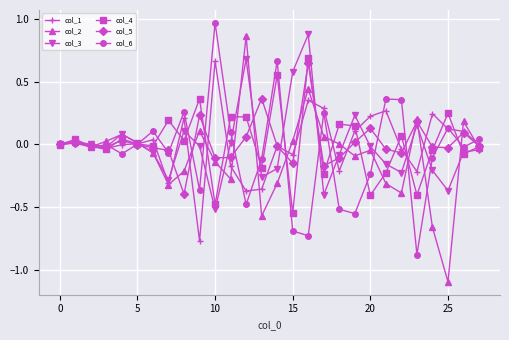

What is the minimum value for col_6?

-0.9